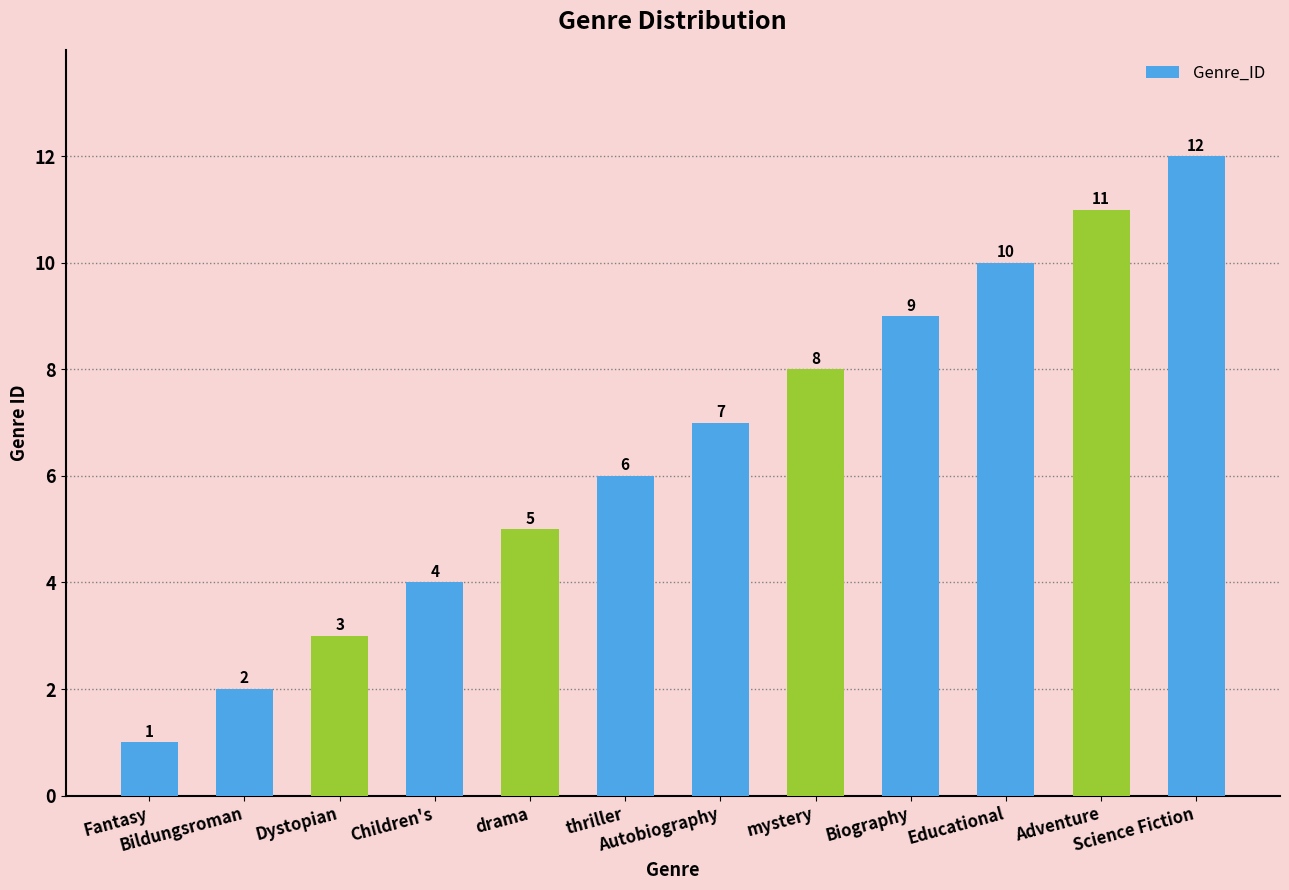

Are the bars horizontal?

No